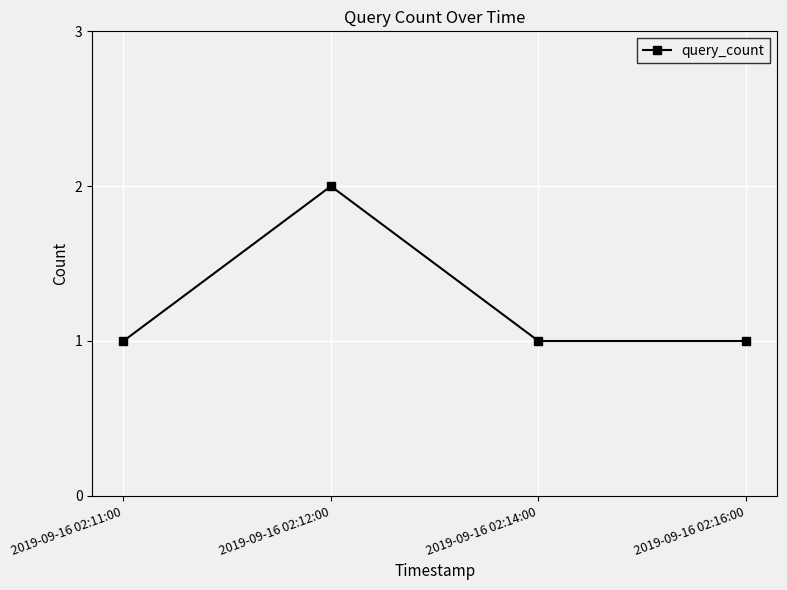

Does the chart display data point markers on the line(s)?

Yes